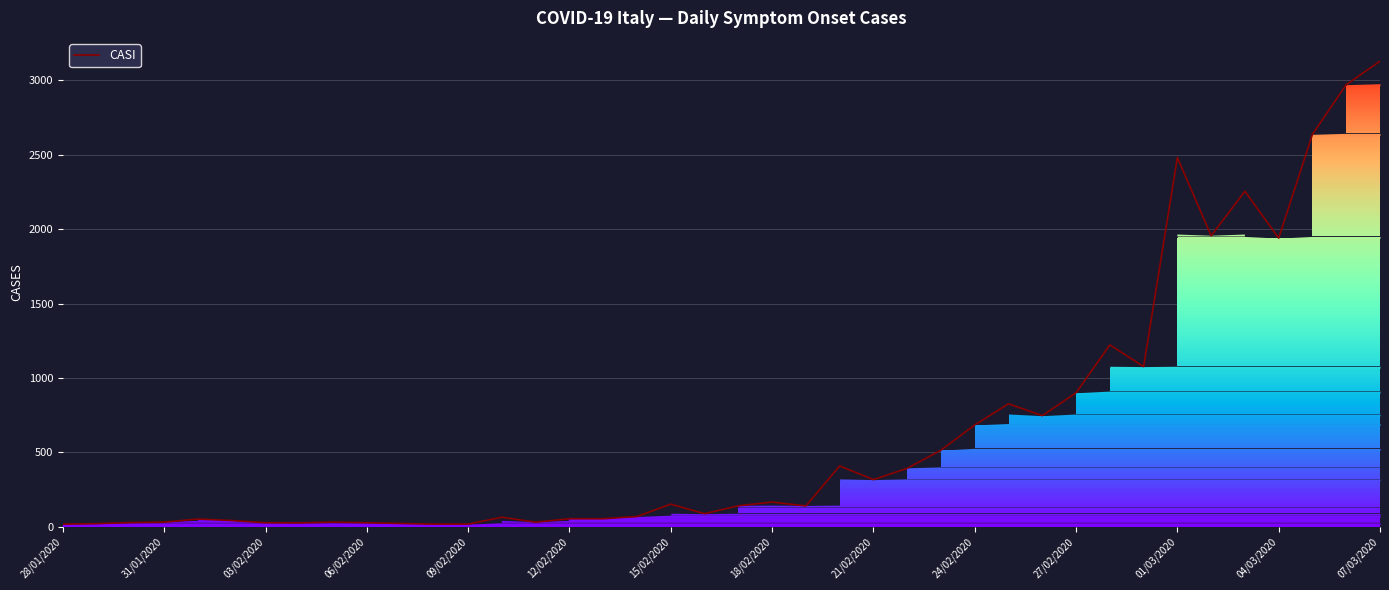

What is the change in value from 09/02/2020 to 24/02/2020?

+667